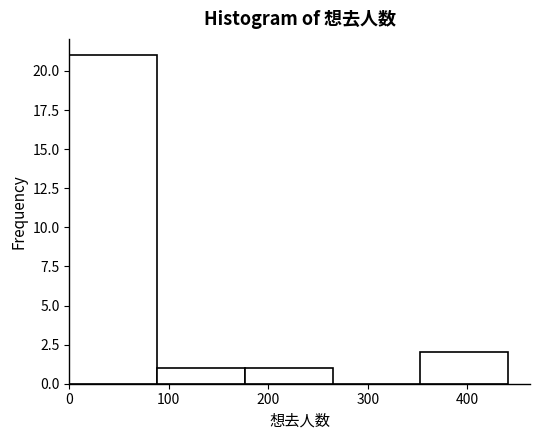

Reading left to right, transcribe this chart: for each bar, give the range it covers on the x-axis and its height. Neither the bar edges nor the heights are printed on the chart, so give them approximately, as read against the axes.

0 to 90: 21
90 to 180: 1
180 to 260: 1
260 to 350: 0
350 to 440: 2